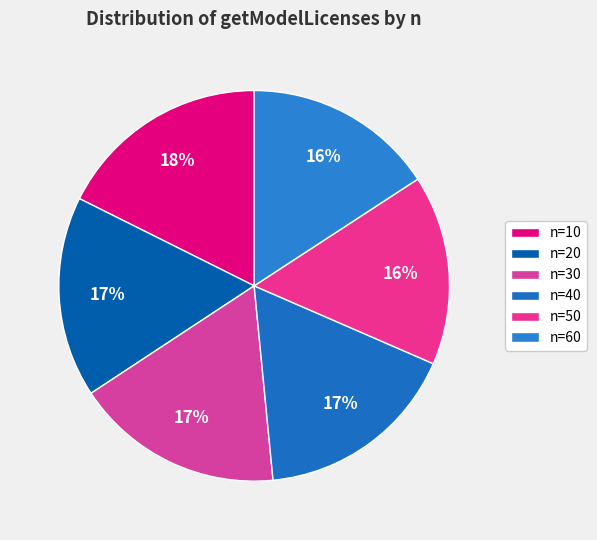

Count the number of slices in the pie.

6